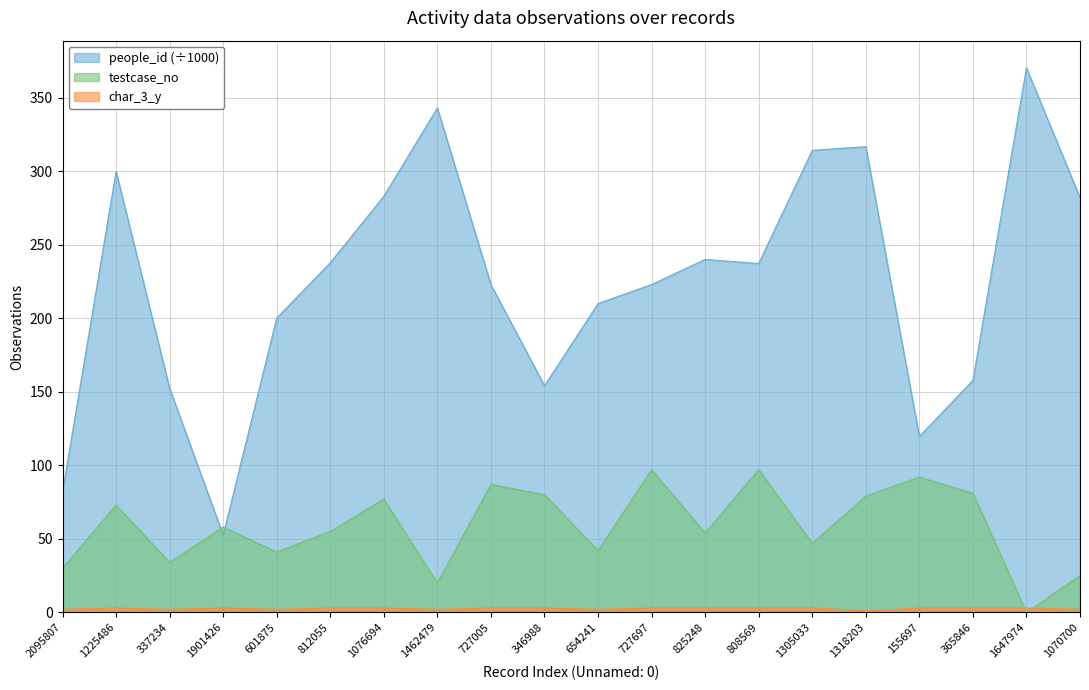

At 1647974, list the series in order from largest to smallest.

people_id, char_3_y, testcase_no